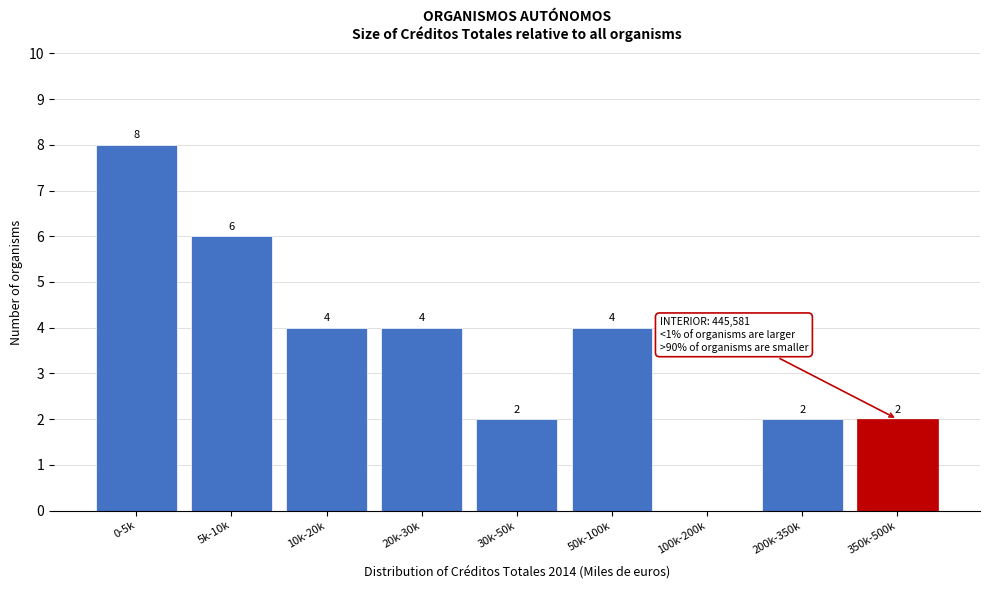

Reading left to right, what are all the values shown in this chart?

0-5k=8	5k-10k=6	10k-20k=4	20k-30k=4	30k-50k=2	50k-100k=4	100k-200k=0	200k-350k=2	350k-500k=2